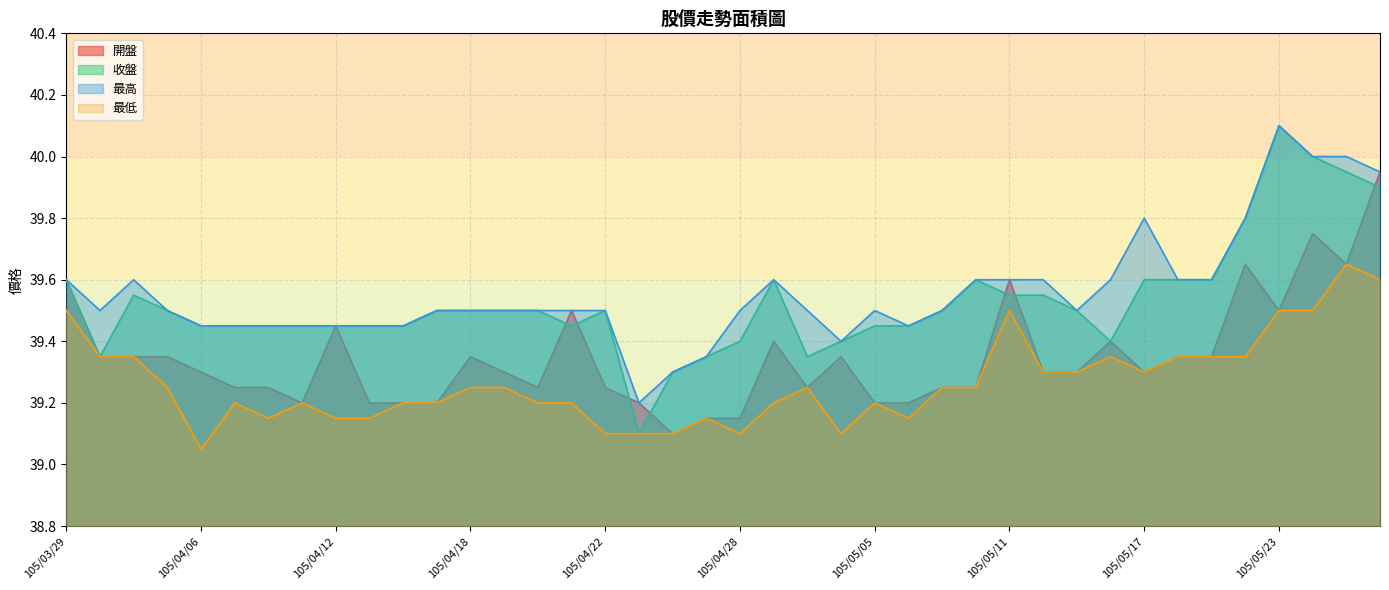

True or false: 開盤 and 最高 cross at least once.

False